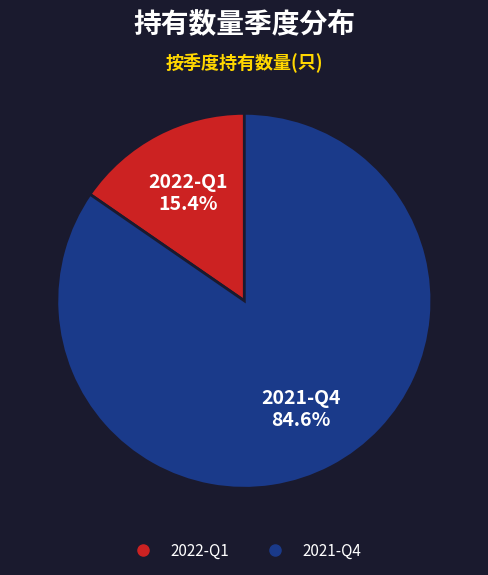

How many segments does this pie chart have?

2